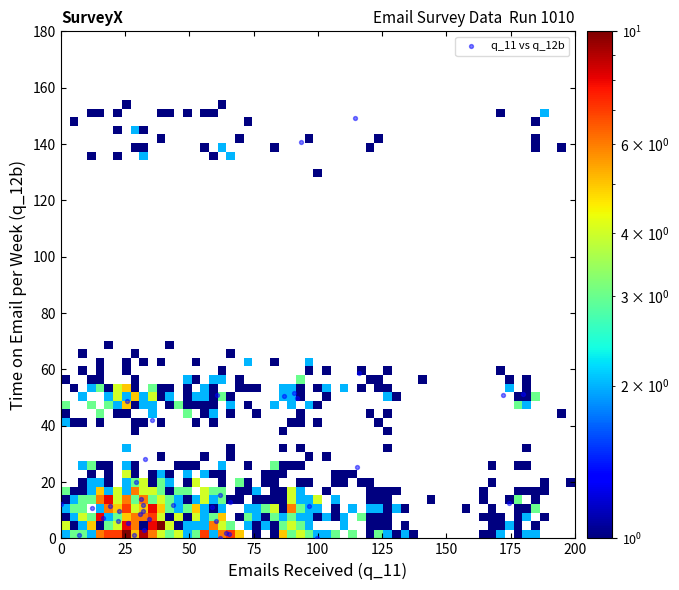

What Y value in the scatter plot is closest to 74?

58.8